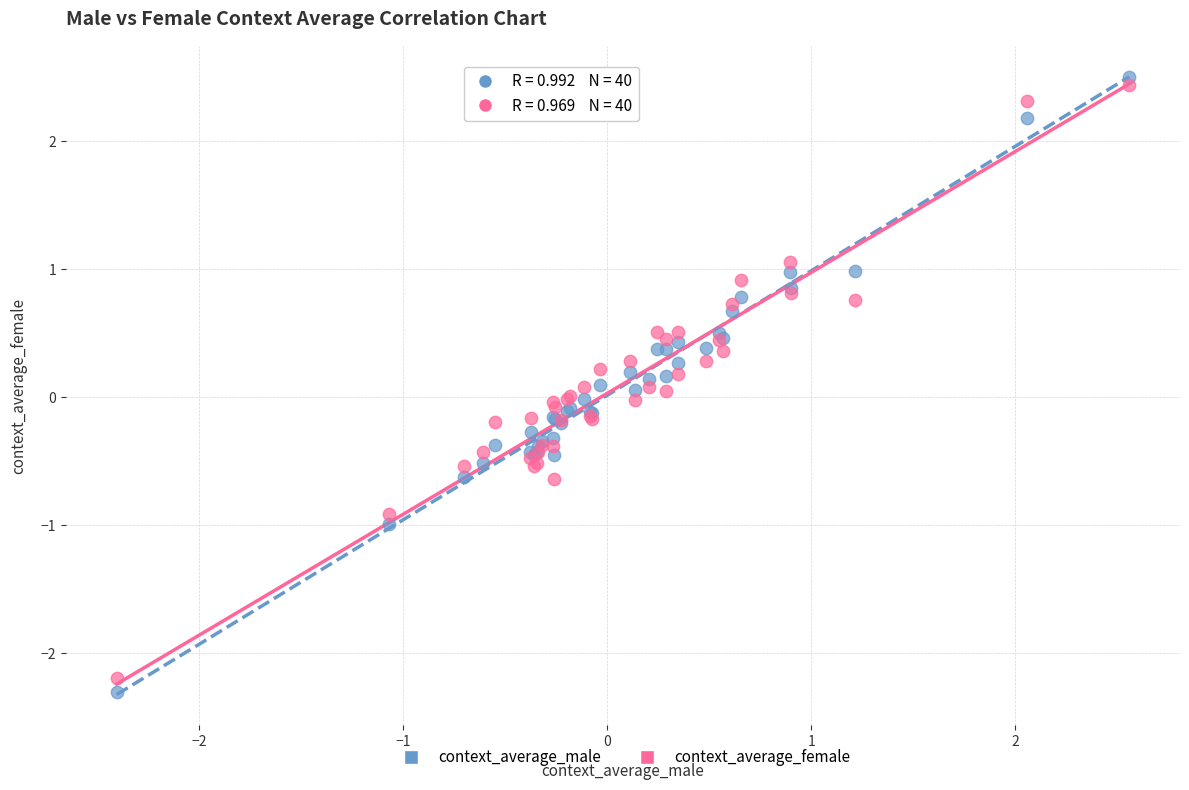

Which series has the widest spread of Y values?

context_average_male